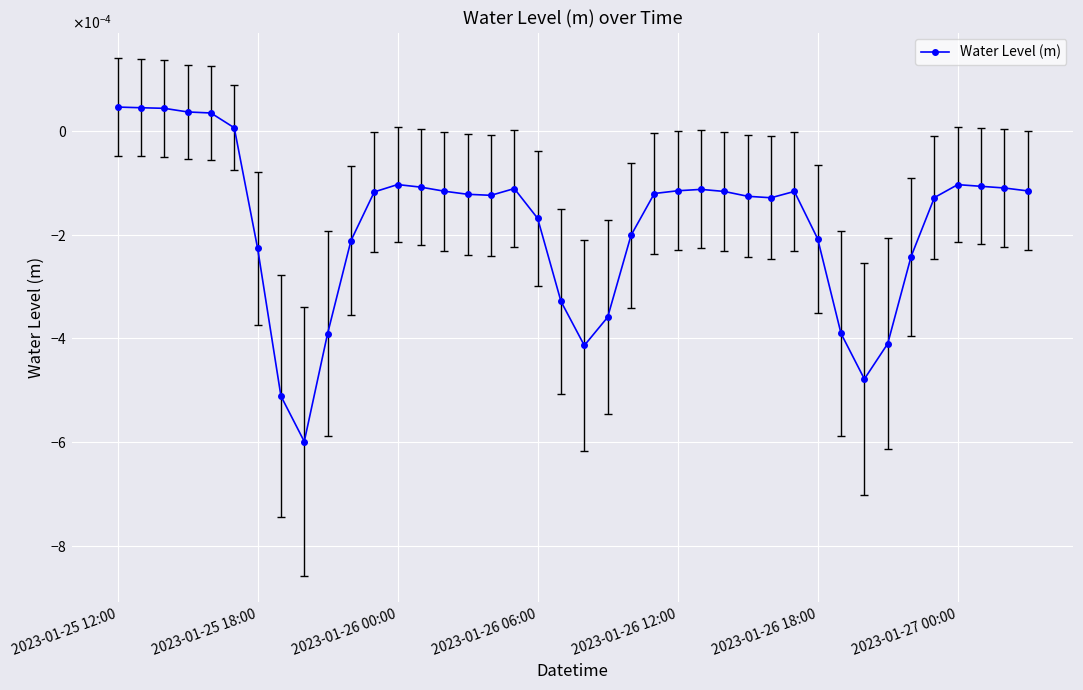

True or false: the data has more than 1 interior local peaks.

True